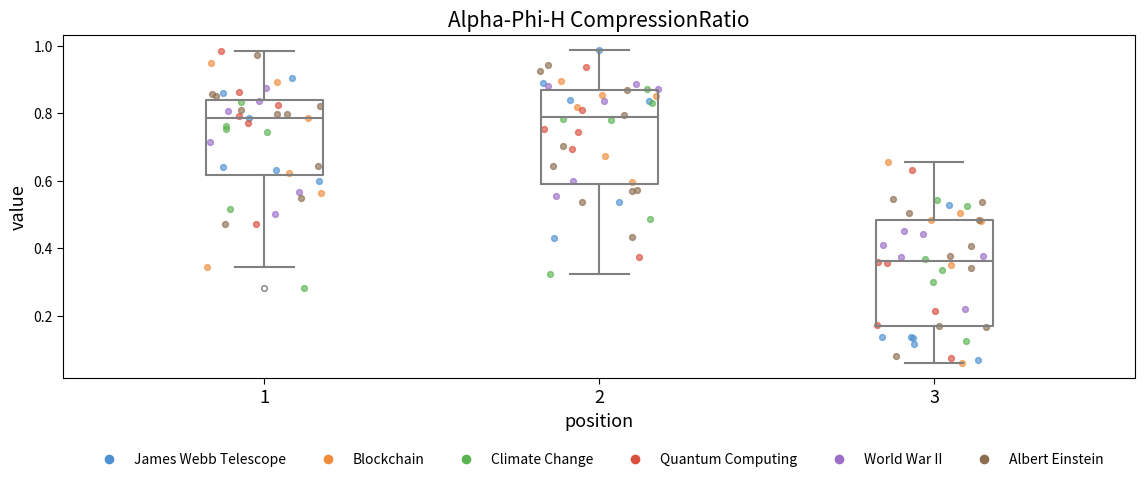

Which box is the tallest, from its lower edge to its upper edge?

3